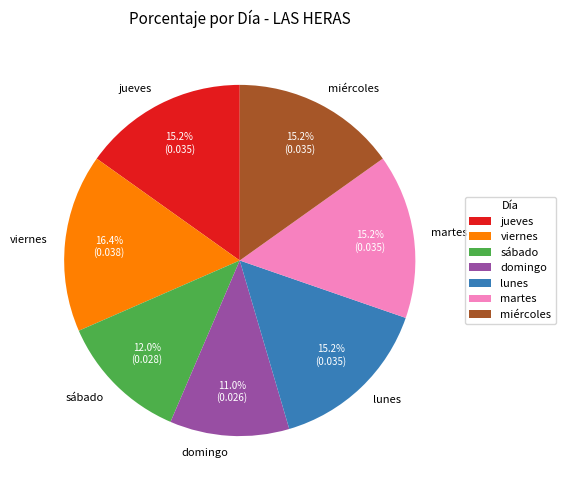

What percentage is the domingo slice, to the nearest percent?

11%